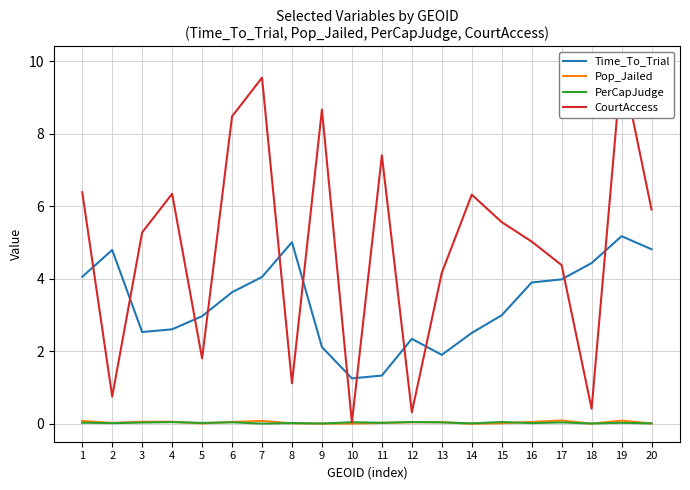

Which category has the lowest value in the Pop_Jailed series?

14